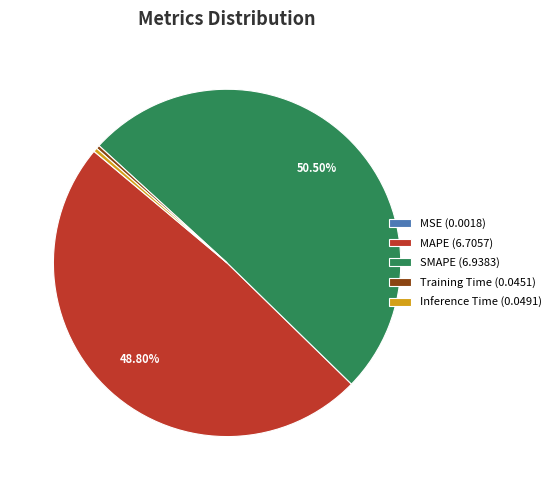

Between Training Time (0.0451) and SMAPE (6.9383), which is larger?

SMAPE (6.9383)